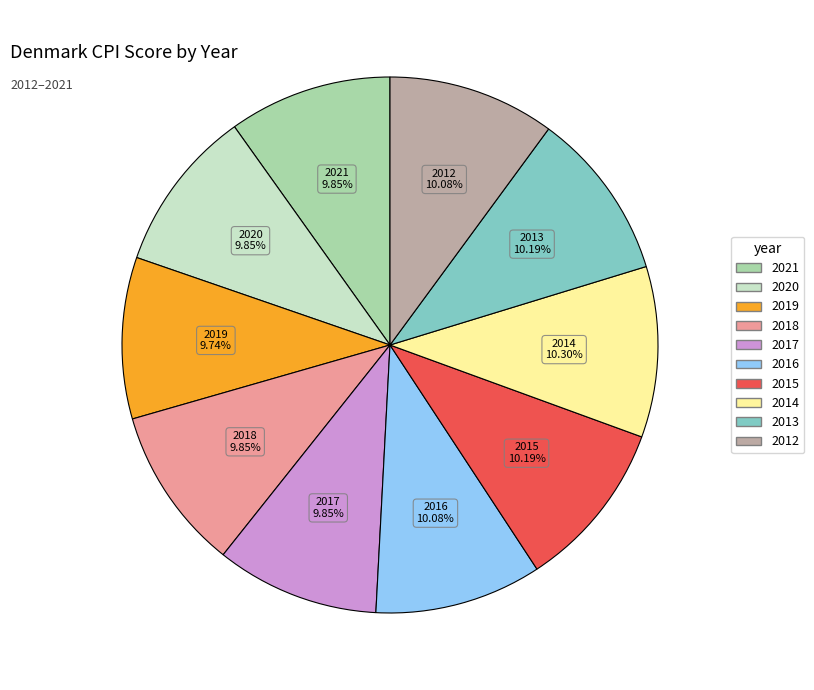

How many segments does this pie chart have?

10